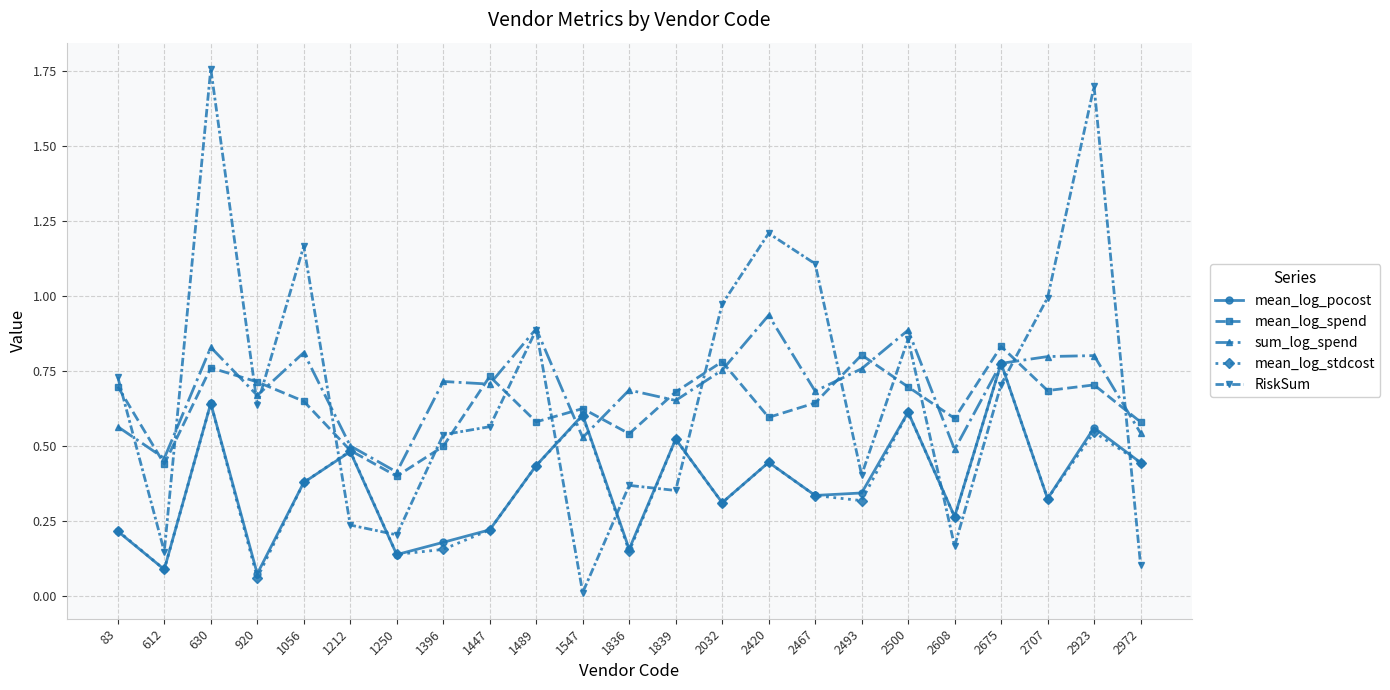

At which label does RiskSum reach its minimum?

1547